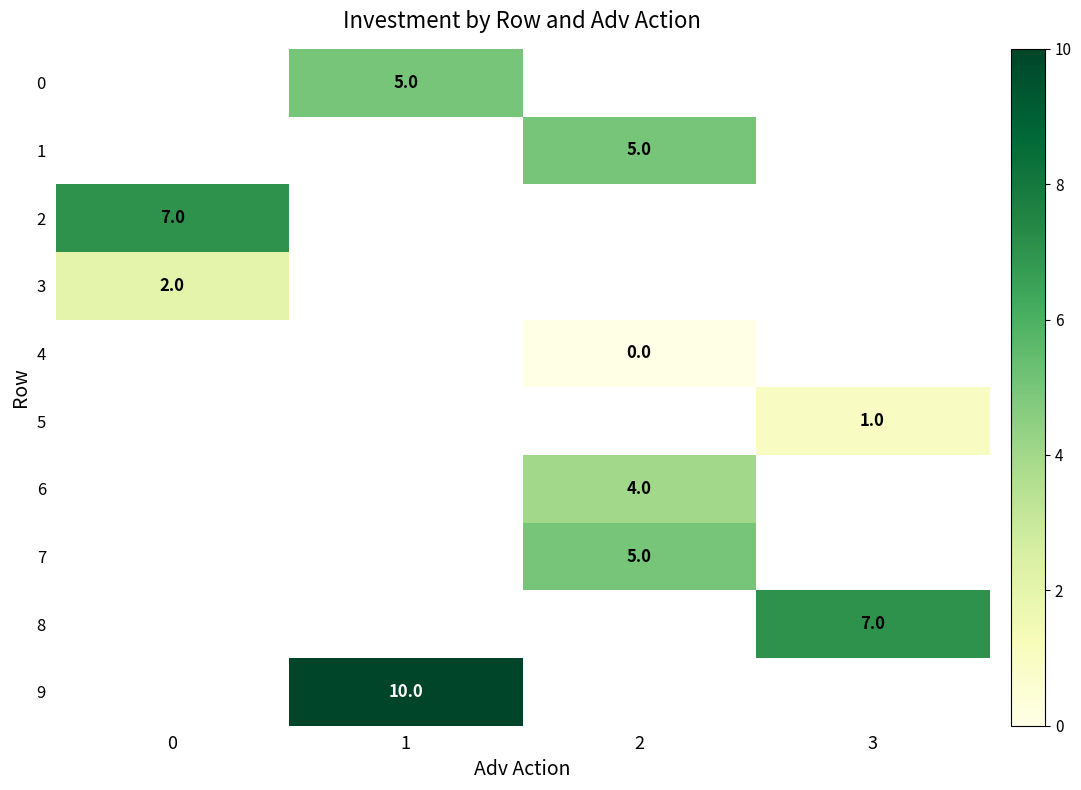

True or false: 5 has a value of 2 at 3.

False